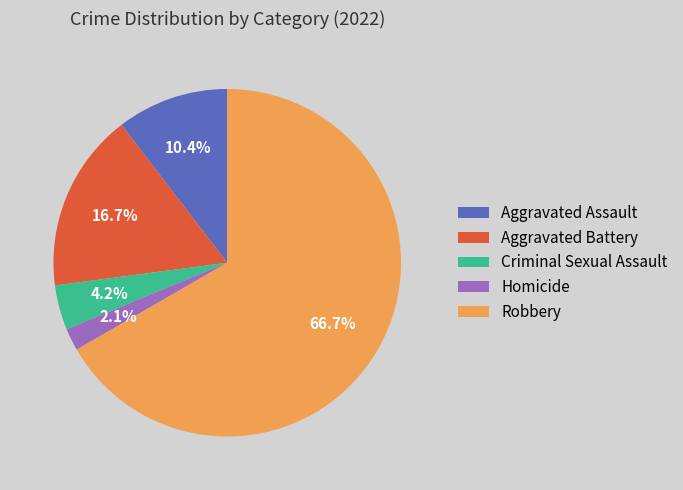

To the nearest percent, what is the average slice percentage?

20%